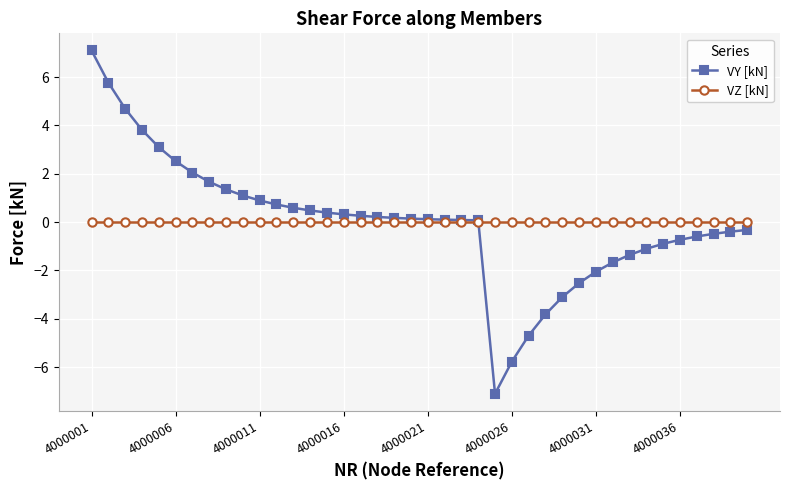

What is the minimum value shown in the chart?

-7.1